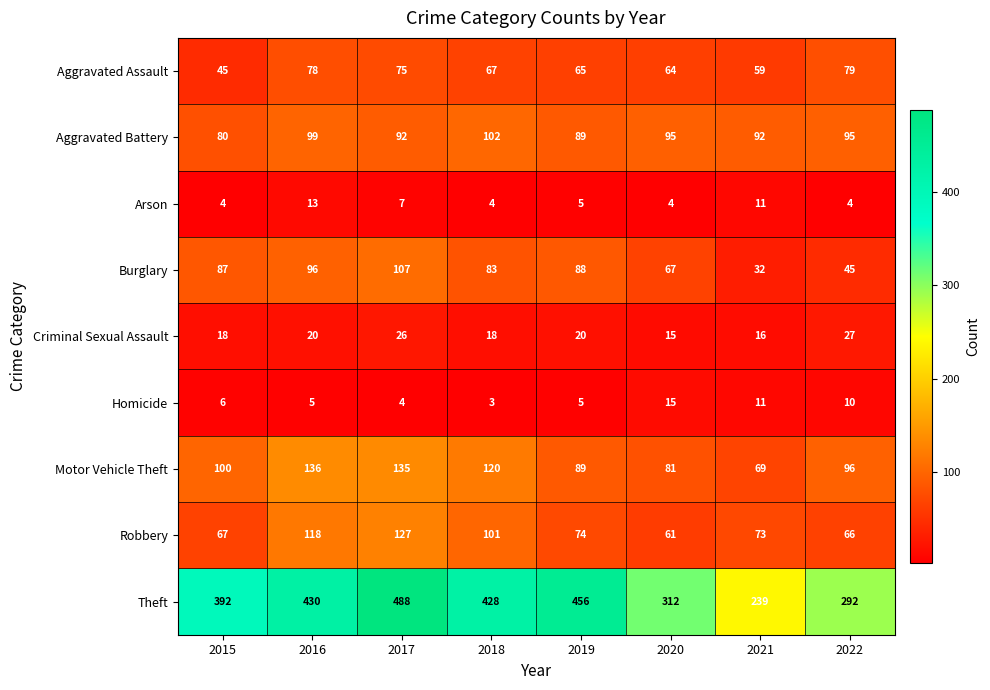

What is the difference between the Theft values at 2017 and 2018?

60